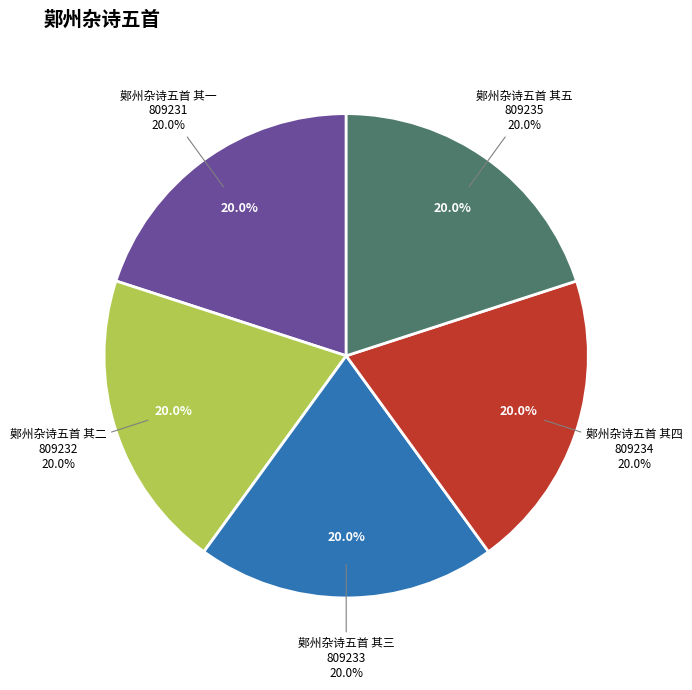

What is the ratio of the value at 鄚州杂诗五首 其三 to the value at 鄚州杂诗五首 其五?

1.0